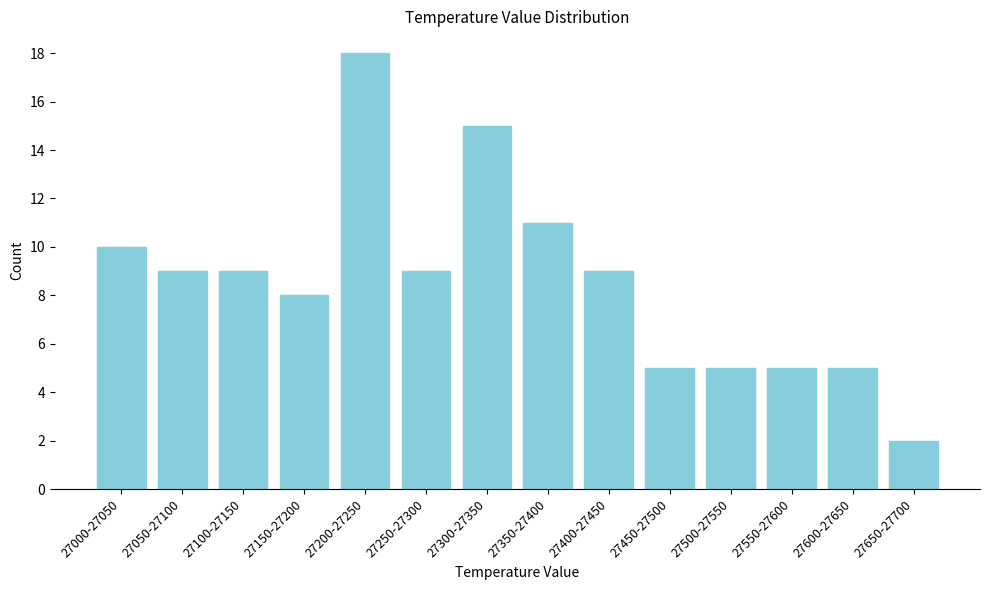

Reading left to right, transcribe all the data shown in this chart.

27000-27050=10	27050-27100=9	27100-27150=9	27150-27200=8	27200-27250=18	27250-27300=9	27300-27350=15	27350-27400=11	27400-27450=9	27450-27500=5	27500-27550=5	27550-27600=5	27600-27650=5	27650-27700=2